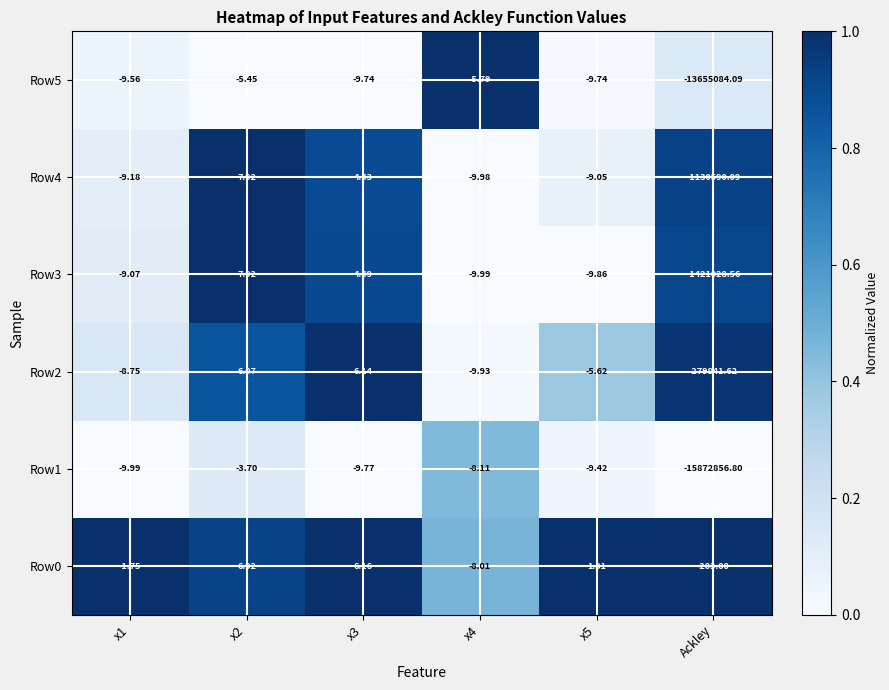

Is the value of Row4 at Ackley greater than the value of Row2 at x1?

No